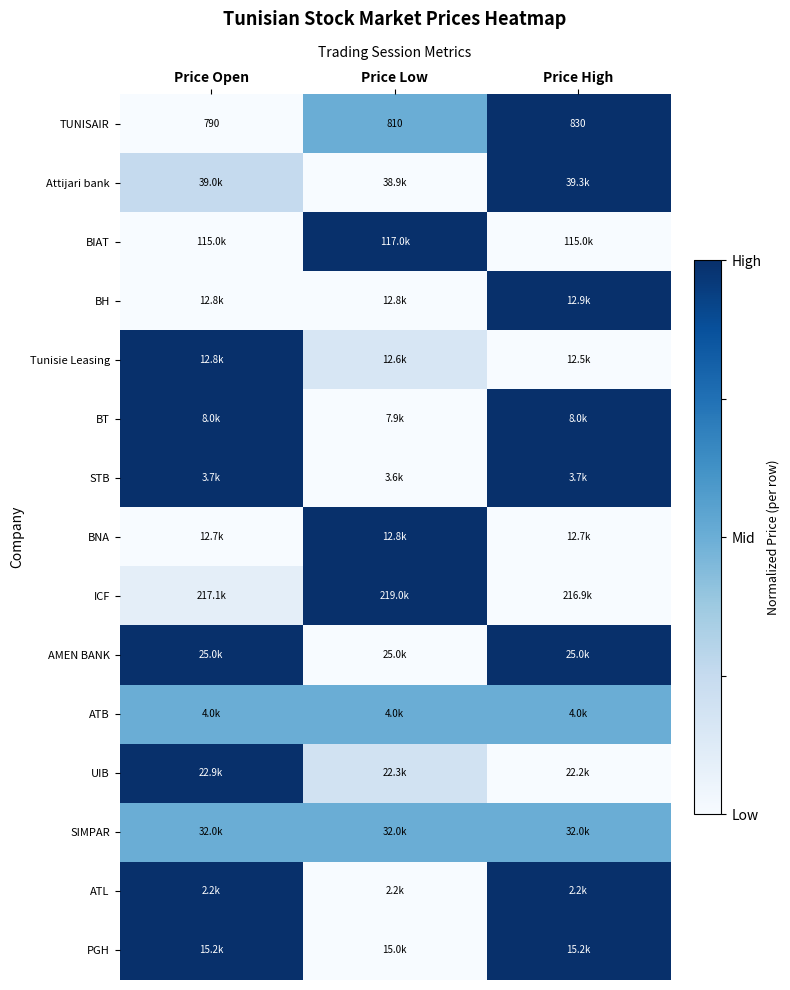

Between Price Open and Price Low, which is larger?

Price Low